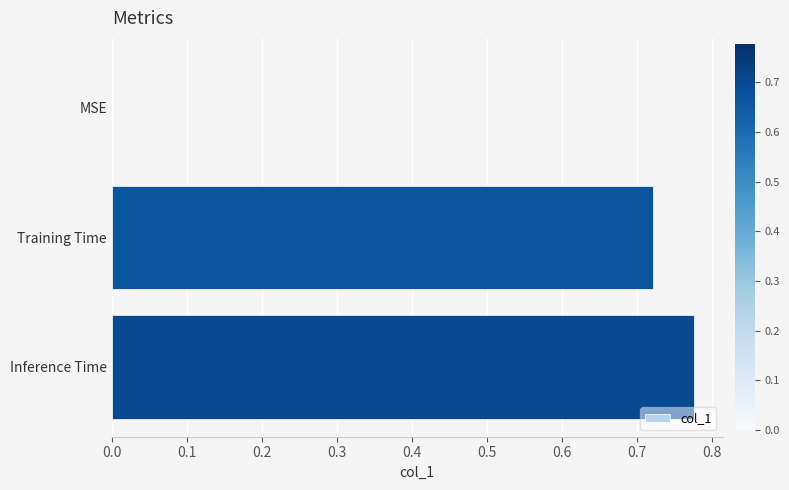

What is the sum of all values?

1.5